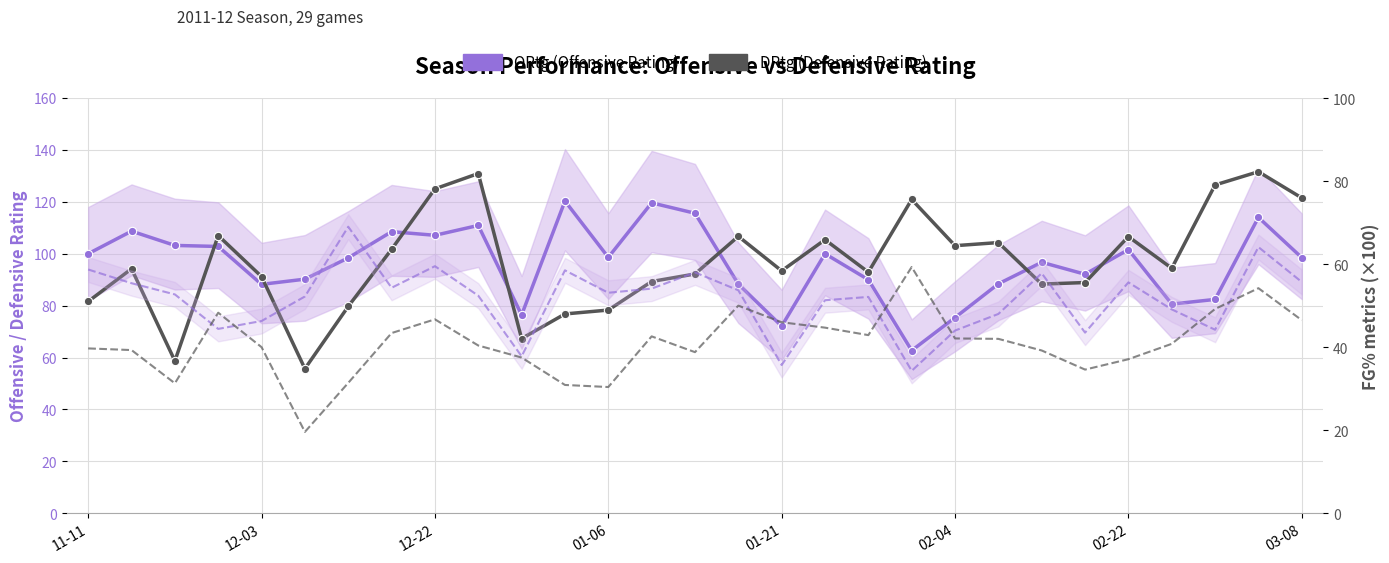

Reading left to right, list all the values displayed in this chart.

ORtg (Offensive Rating): 100.0	108.7	103.2	102.8	88.2	90.2	98.4	108.5	107.1	110.9	76.4	120.3	98.6	119.6	115.6	88.3	72.1	100.0	90.0	62.7	75.4	88.4	96.7	92.1	101.6	80.6	82.4	114.0	98.5
DRtg (Defensive Rating): 81.6	94.2	58.7	107.0	91.2	55.7	79.7	101.7	125.0	130.9	67.3	76.8	78.3	89.3	92.2	106.7	93.4	105.4	92.9	120.9	103.1	104.3	88.3	88.9	106.6	94.4	126.5	131.6	121.5
OeFG% (Offensive eFG%): 58.7	55.4	52.7	44.4	46.3	52.2	69.0	54.3	59.5	52.4	37.8	58.5	53.1	54.1	58.0	53.7	35.7	51.3	52.1	34.3	44.0	48.0	57.8	43.5	55.6	49.1	44.2	64.1	55.7
aFG% (Opponent FG%): 39.7	39.3	31.3	48.3	40.0	19.6	31.4	43.4	46.7	40.4	37.5	30.9	30.4	42.6	38.8	50.0	46.0	44.7	42.9	59.3	42.1	42.0	39.2	34.6	37.1	40.8	49.2	54.2	46.5